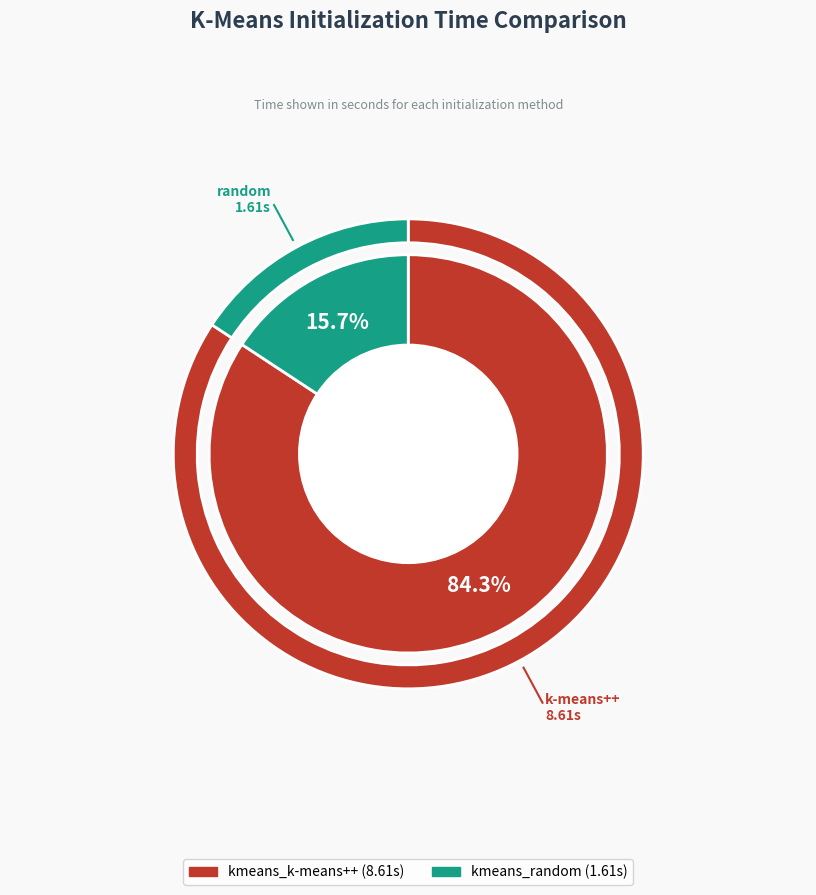

Rank the categories by value from highest to lowest.

kmeans_k-means++, kmeans_random